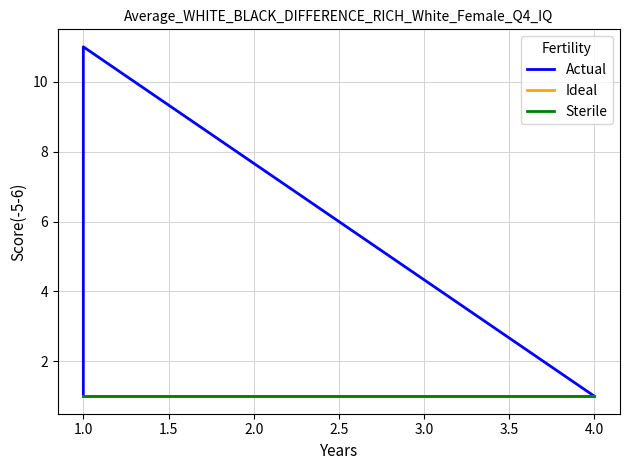

Which series has the largest range (max minus min)?

Actual